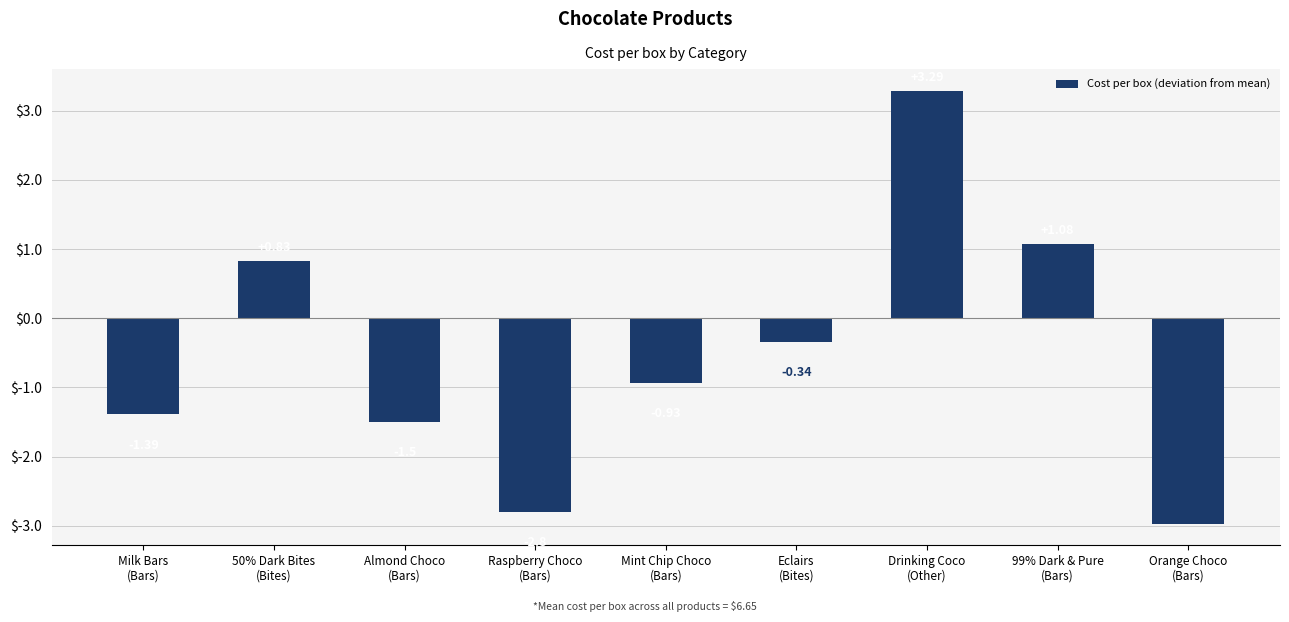

How many bars are there in total?

9